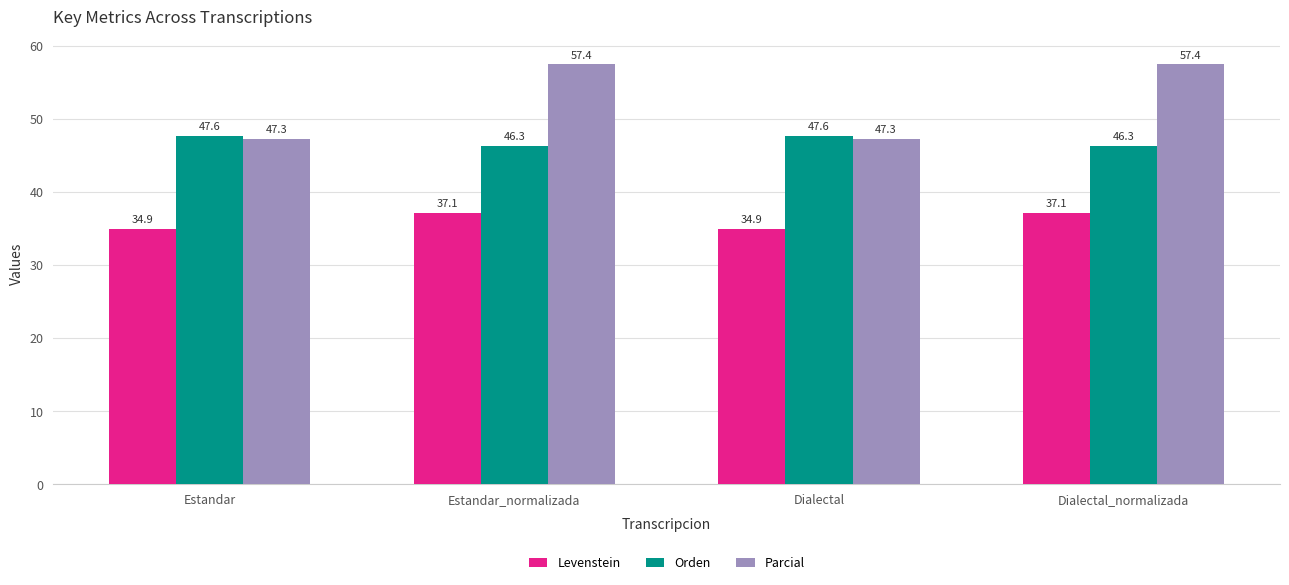

How many categories are shown in the chart?

4